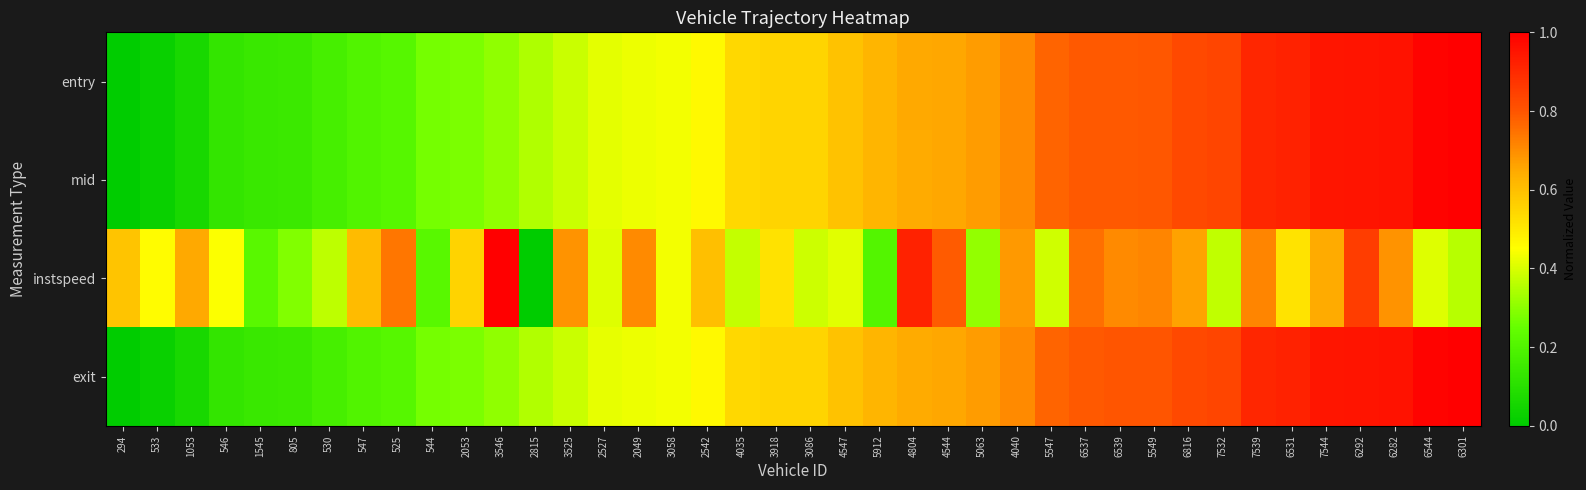

What is the greatest value displayed?

1.0